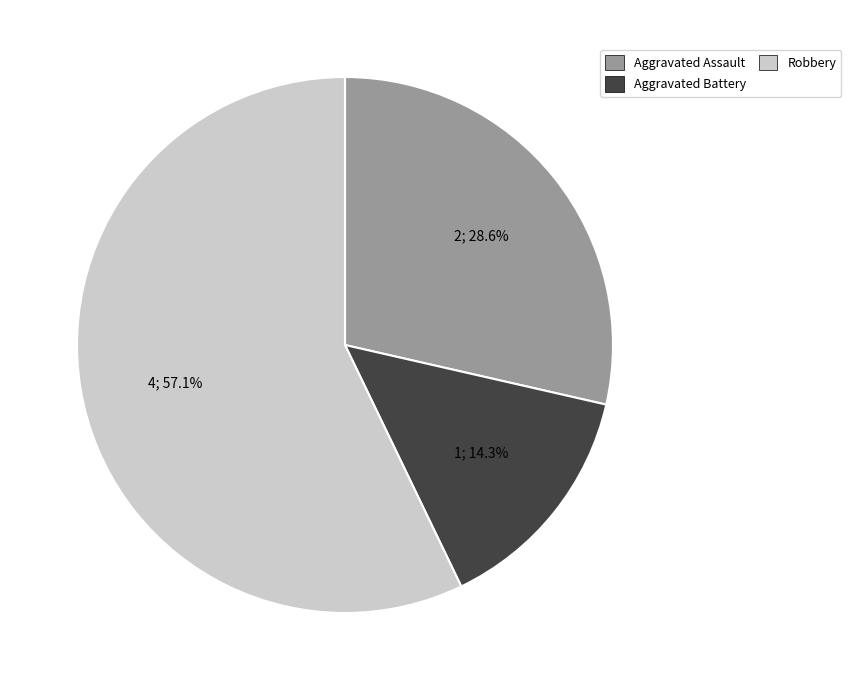

Is there any slice that represents more than half of the pie?

Yes